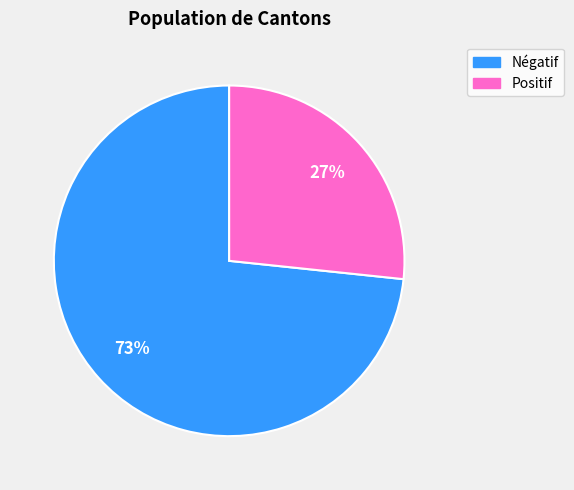

To the nearest percent, what is the average slice percentage?

50%